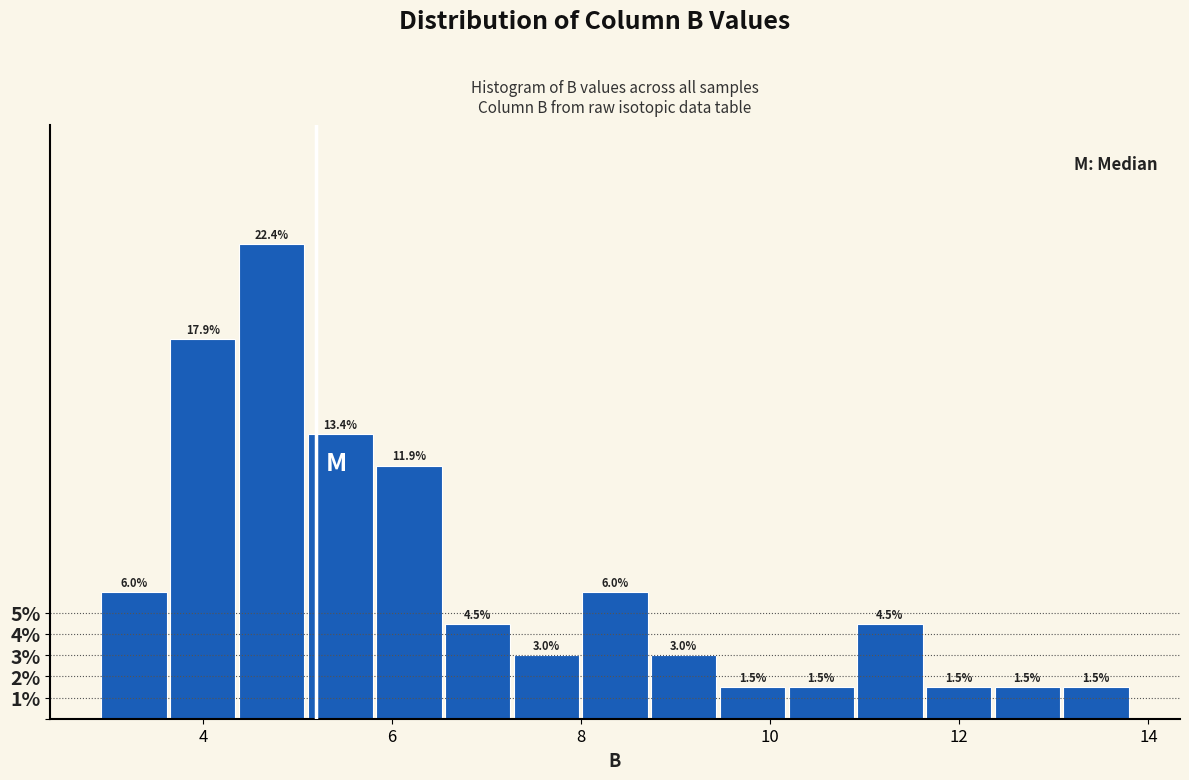

Read against the x-axis, roughly where is the centre of the tallest bar?

4.8